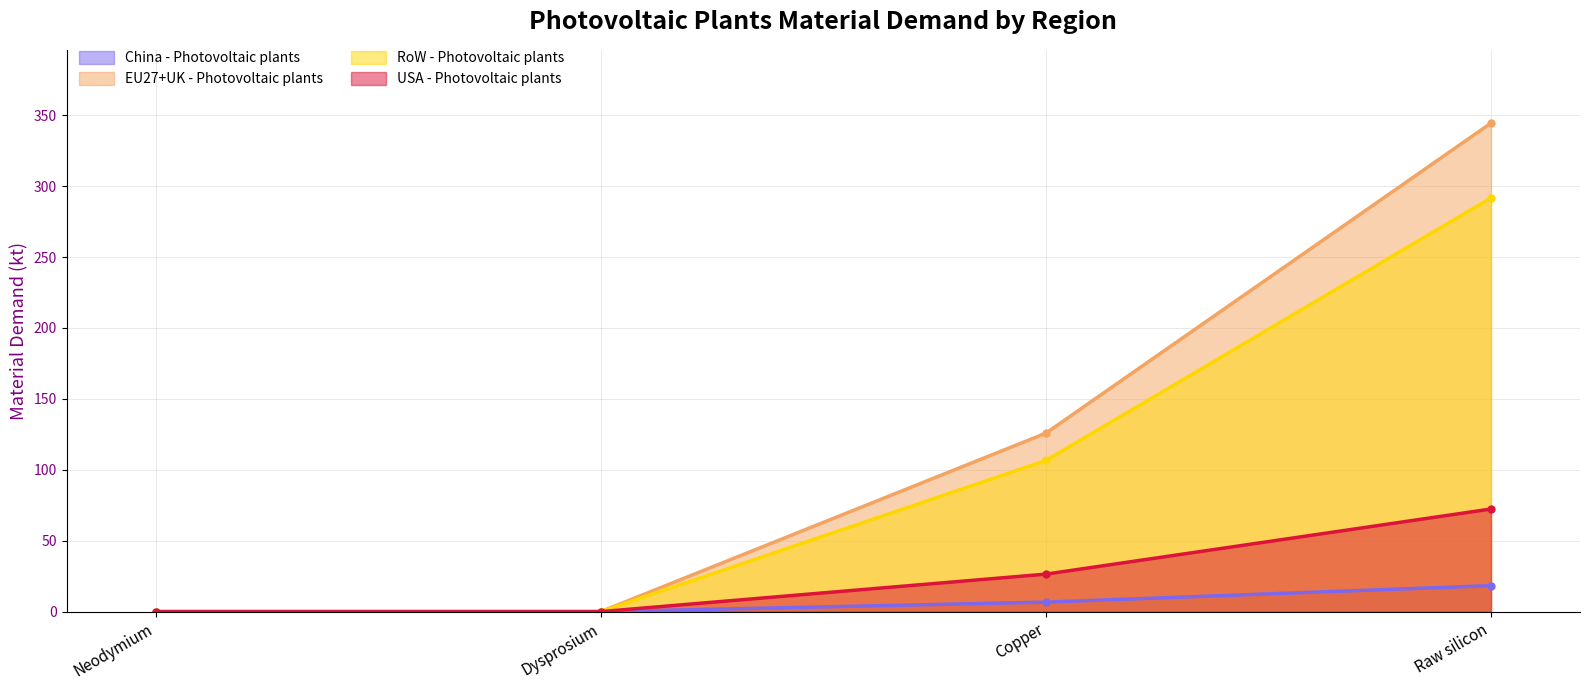

True or false: USA - Photovoltaic plants and China - Photovoltaic plants intersect in this chart.

False